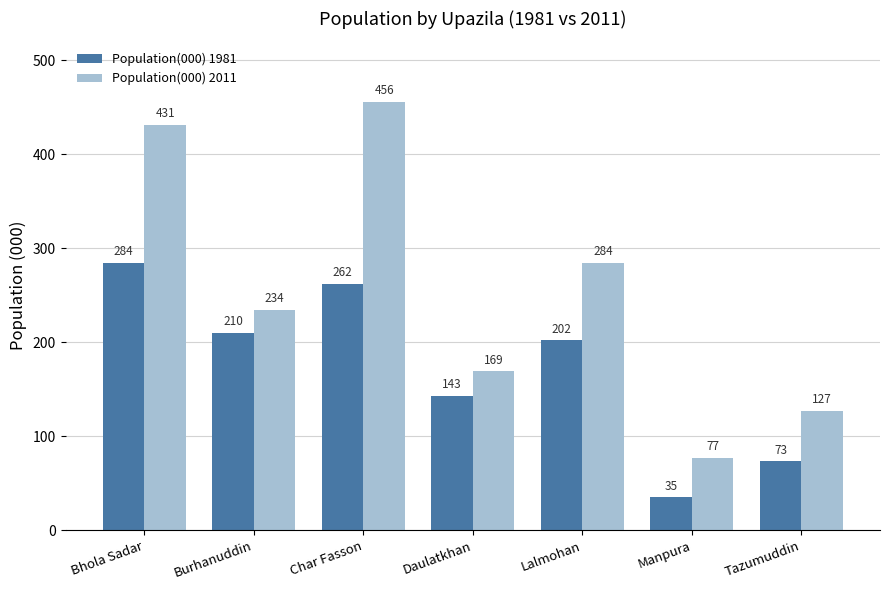

True or false: Population(000) 1981 has a value of 84 at Lalmohan.

False